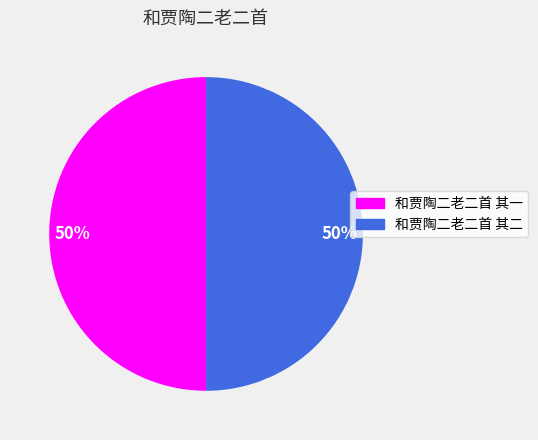

Is the sum of 和贾陶二老二首 其一 and 和贾陶二老二首 其二 greater than half?

Yes